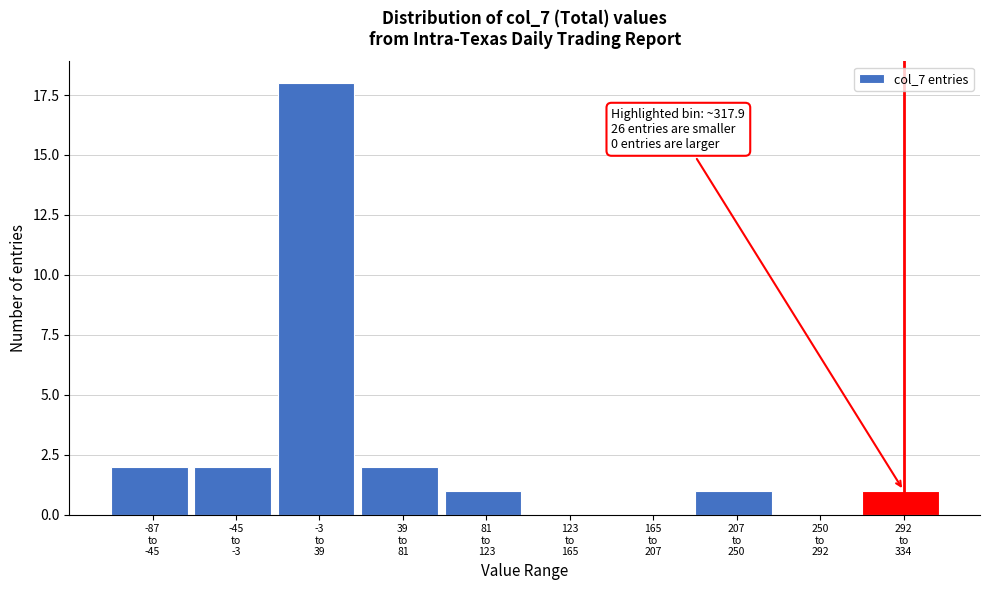

What is the sum of all values?

27